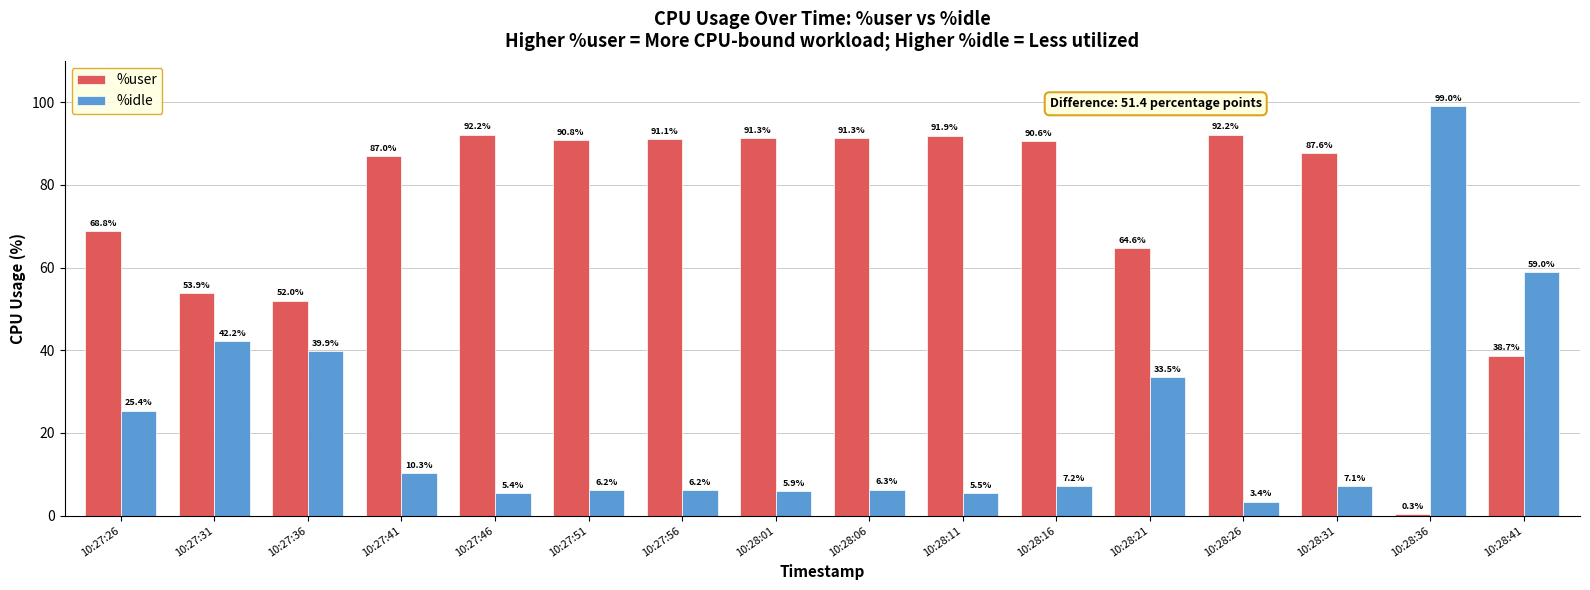

Between 10:28:16 and 10:28:26, which series saw the biggest shift?

%idle